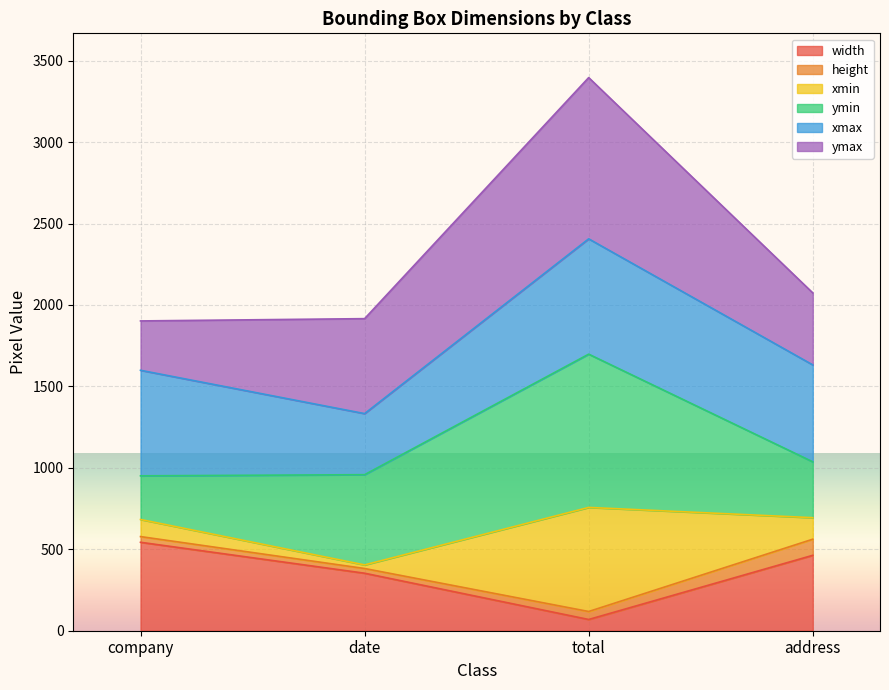

The value of xmax at date is 705. True or false?

False